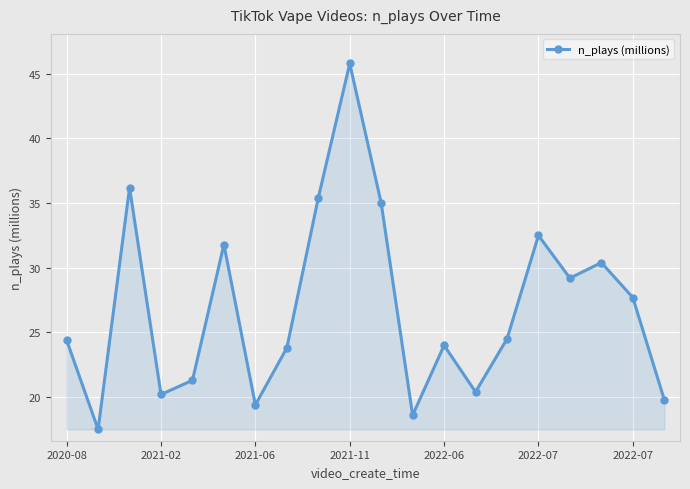

What is the maximum value shown in the chart?

45.8